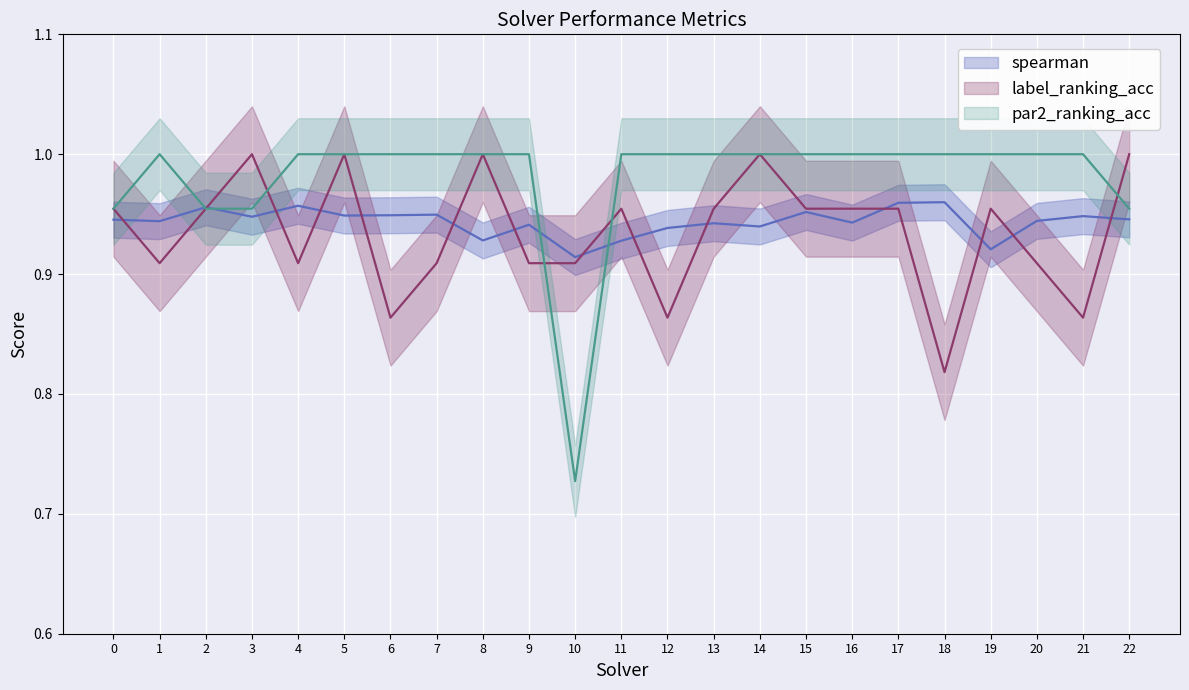

Reading left to right, what are all the values shown in this chart?

spearman: 0.9	0.9	1.0	0.9	1.0	0.9	0.9	0.9	0.9	0.9	0.9	0.9	0.9	0.9	0.9	1.0	0.9	1.0	1.0	0.9	0.9	0.9	0.9
label_ranking_acc: 1.0	0.9	1.0	1.0	0.9	1.0	0.9	0.9	1.0	0.9	0.9	1.0	0.9	1.0	1.0	1.0	1.0	1.0	0.8	1.0	0.9	0.9	1.0
par2_ranking_acc: 1.0	1.0	1.0	1.0	1.0	1.0	1.0	1.0	1.0	1.0	0.7	1.0	1.0	1.0	1.0	1.0	1.0	1.0	1.0	1.0	1.0	1.0	1.0